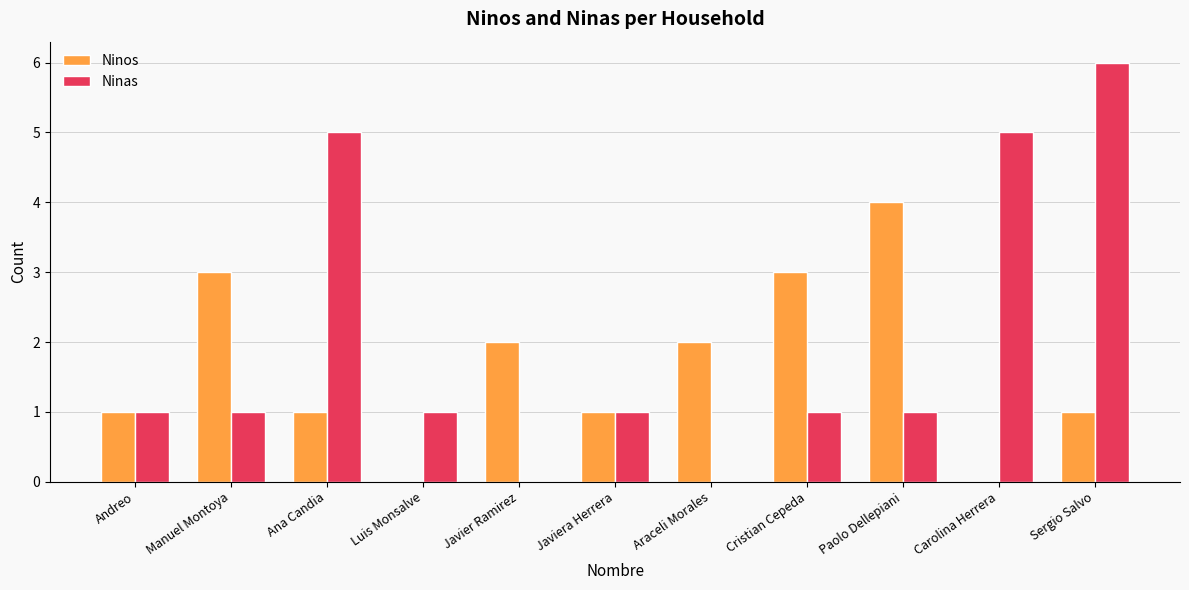

How many groups of bars are there?

11